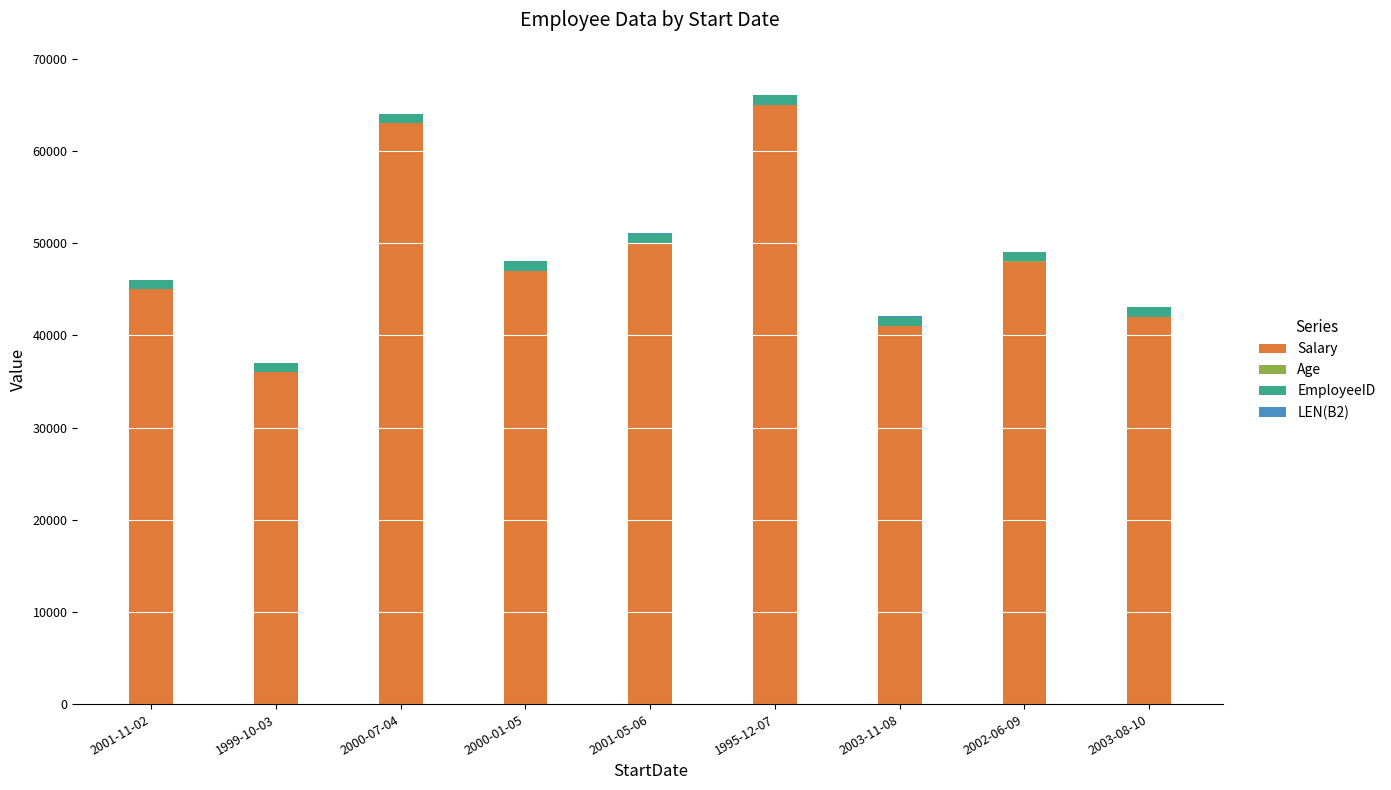

The value of Salary at 2003-08-10 is 42000. True or false?

True